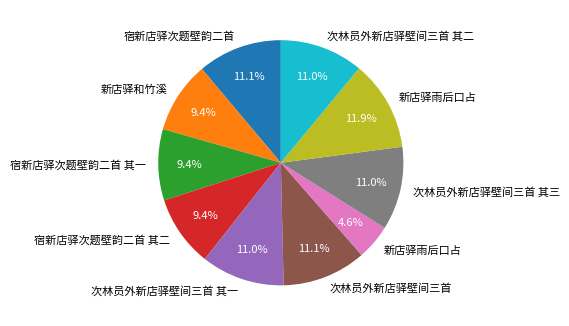

Is there a majority slice in this chart?

No